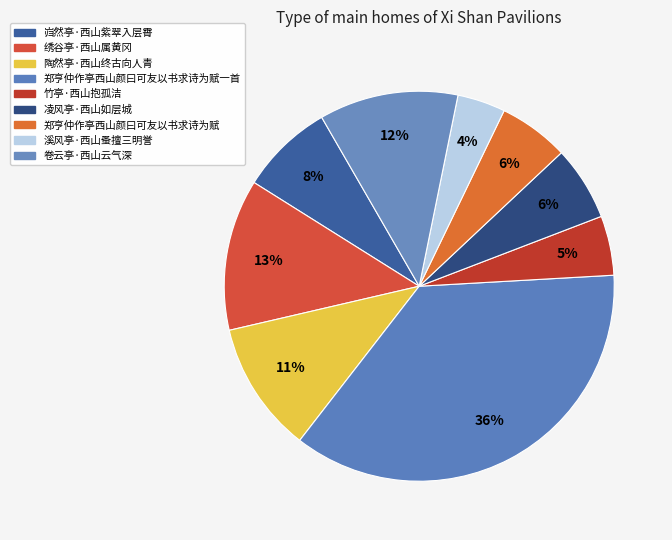

Between 溪风亭·西山蚤擅三明誉 and 竹亭·西山抱孤洁, which is larger?

竹亭·西山抱孤洁